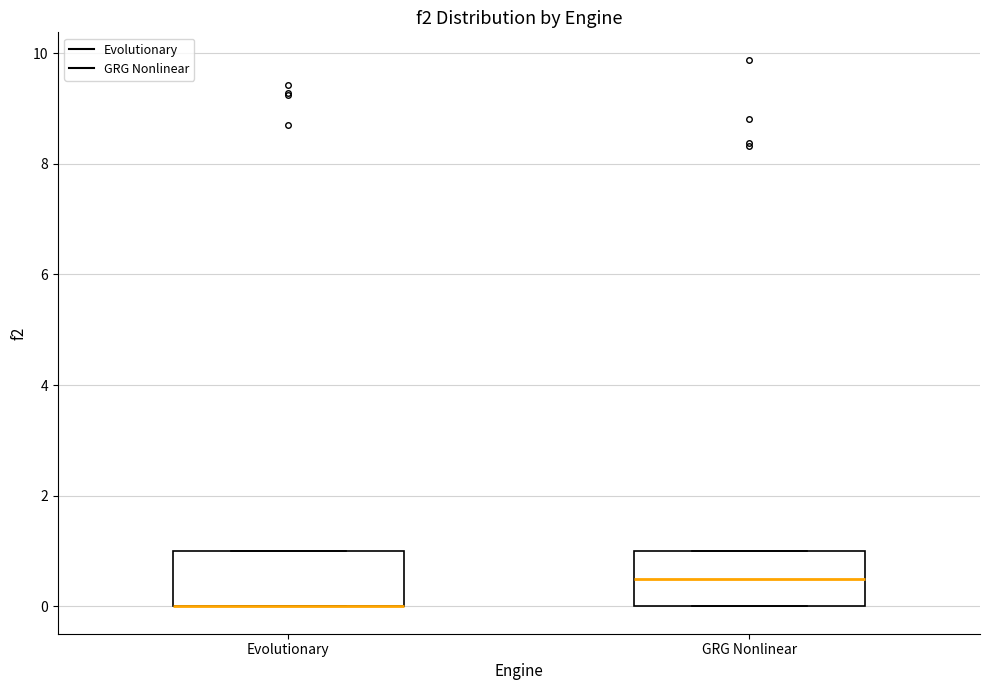

Reading left to right, read every box against the y-axis: the position of its median line, the range the box covers, and the ends of its whiskers. The values are not printed on the chart, so give them approximately, as read against the axis.

Evolutionary: median 0.0 (drawn on the box's lower edge), box 0.0 to 1.0, whiskers 0.0 to 1.0
GRG Nonlinear: median 0.4, box 0.0 to 1.0, whiskers 0.0 to 1.0